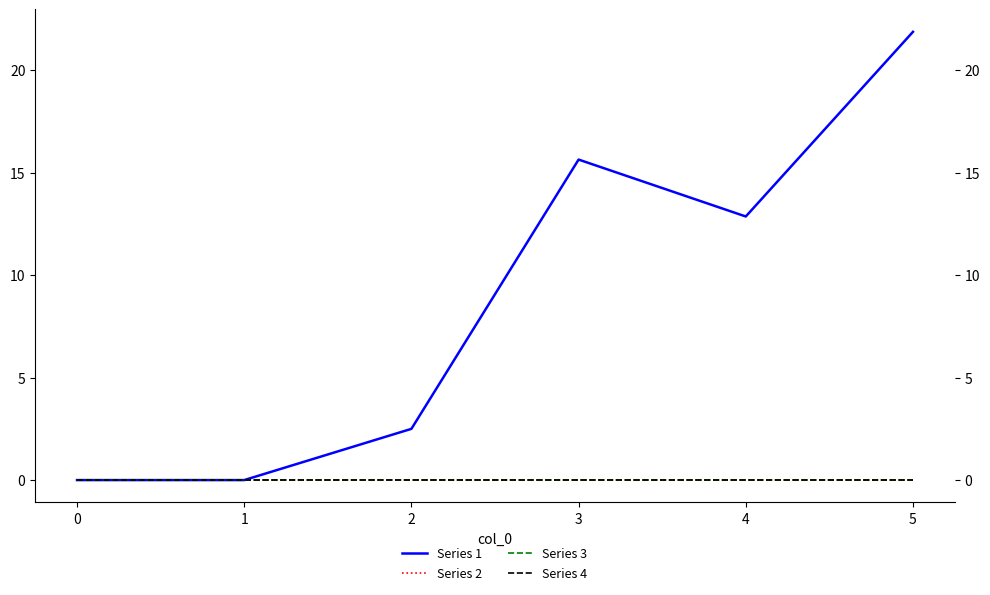

Does the chart have visible grid lines?

No